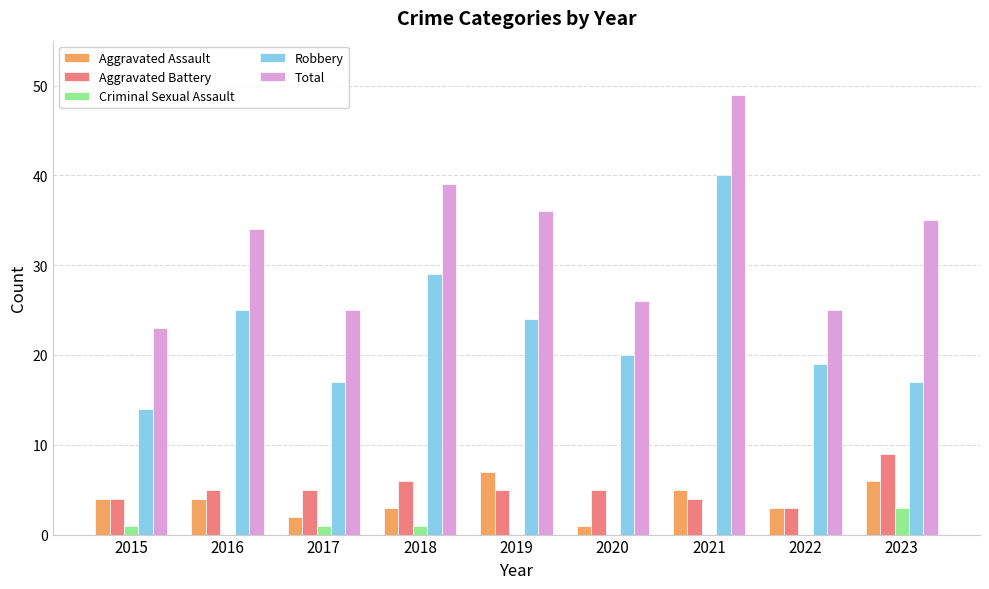

What is the approximate value of Criminal Sexual Assault at 2017?

1